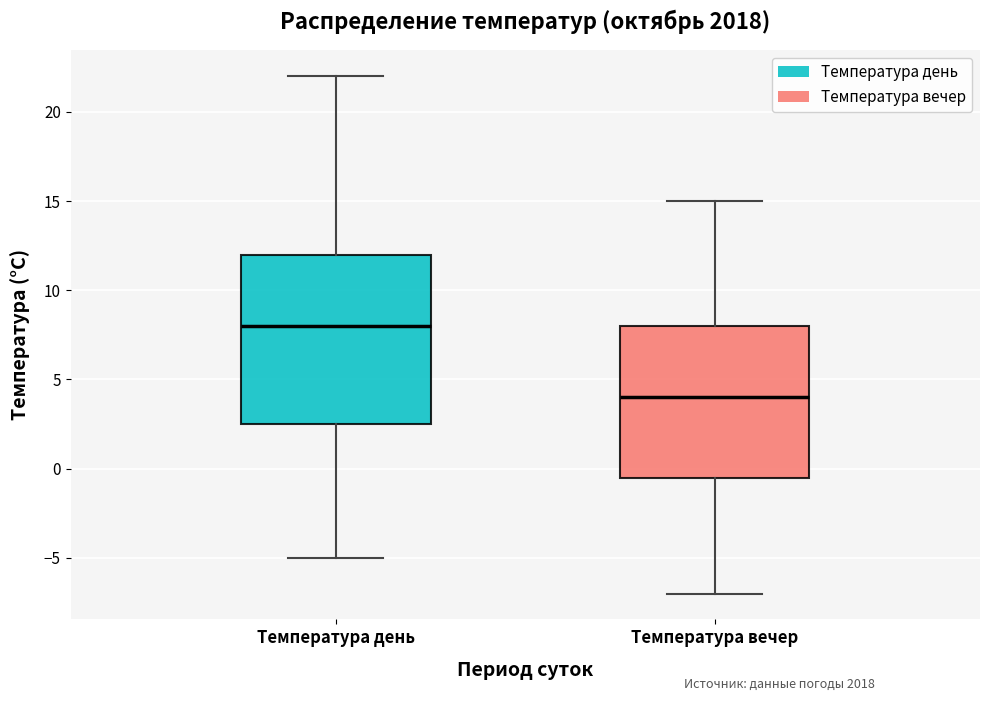

Reading left to right, read every box against the y-axis: the position of its median line, the range the box covers, and the ends of its whiskers. The values are not printed on the chart, so give them approximately, as read against the axis.

Температура день: median 8.0, box 2.5 to 12.0, whiskers -5.0 to 22.0
Температура вечер: median 4.0, box -0.5 to 8.0, whiskers -7.0 to 15.0